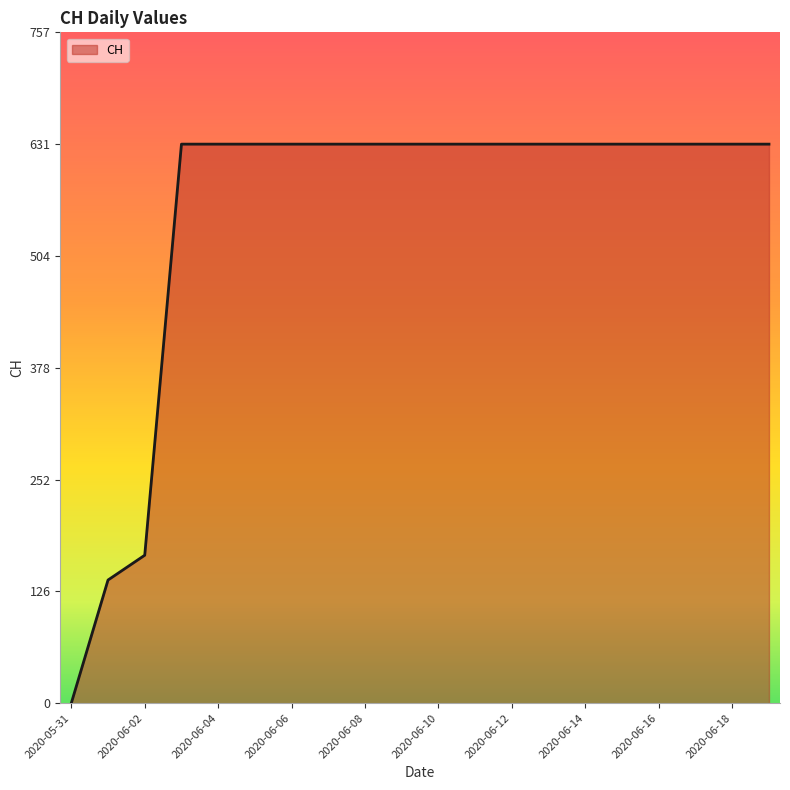

What is the maximum value shown in the chart?

631